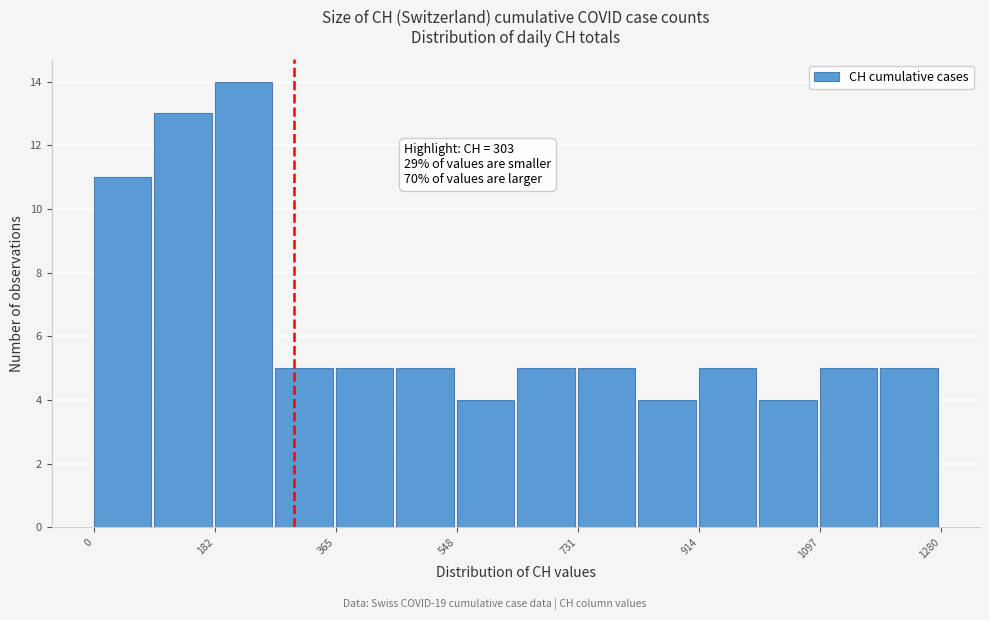

Over which range of the x-axis is the bar tallest?

180 to 280